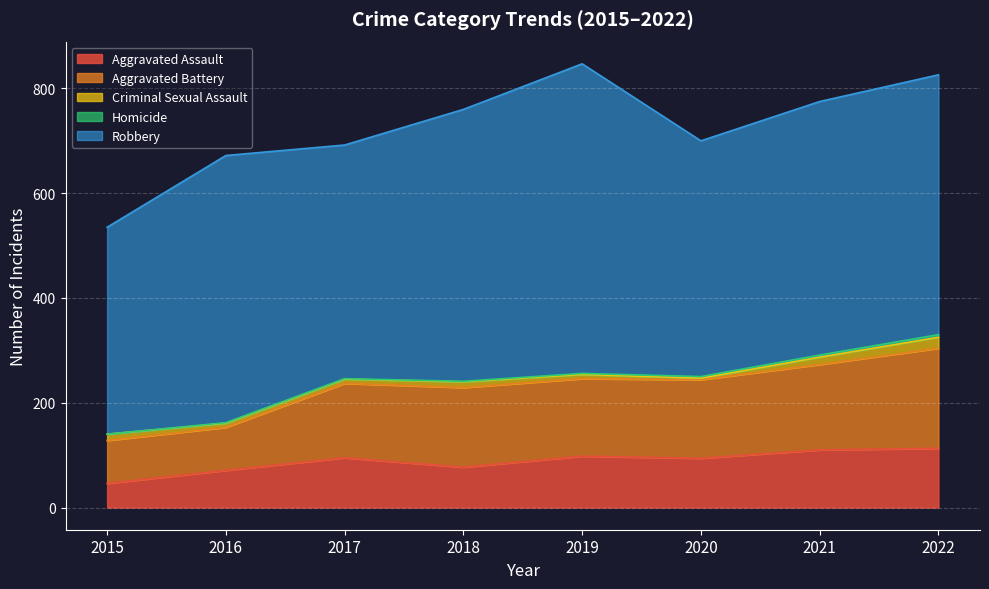

What is the value of the Robbery point at the 4th from the left?

519